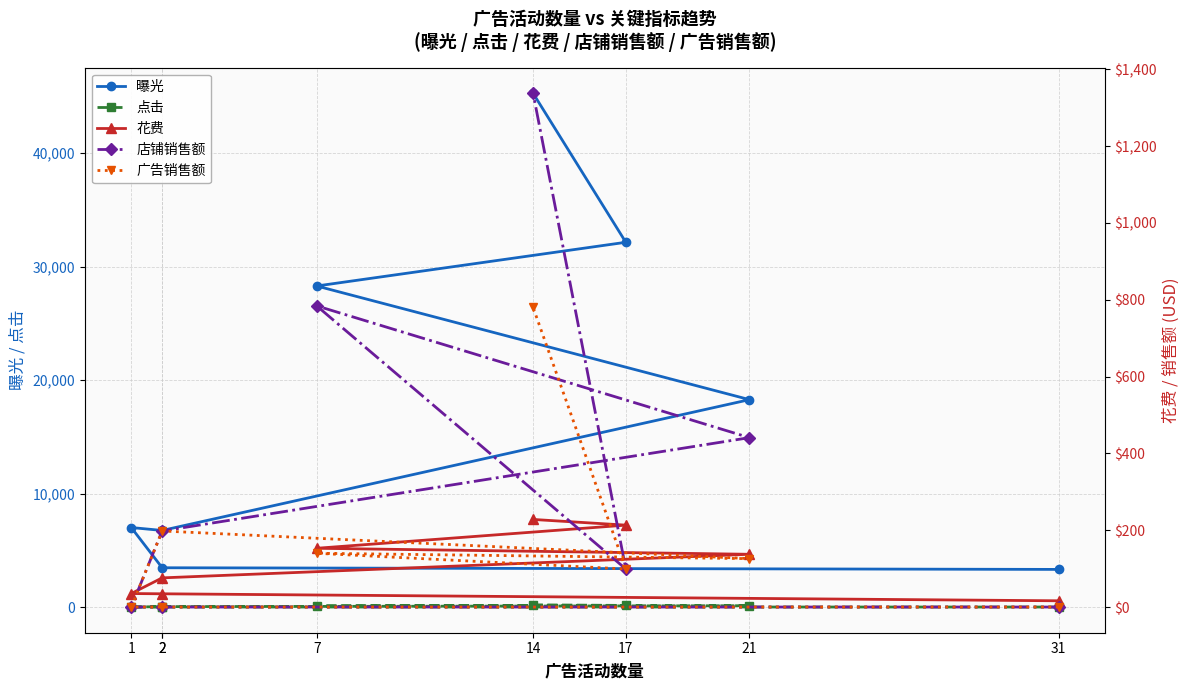

Is it true that 曝光 equals 28293.0 at 7?

True